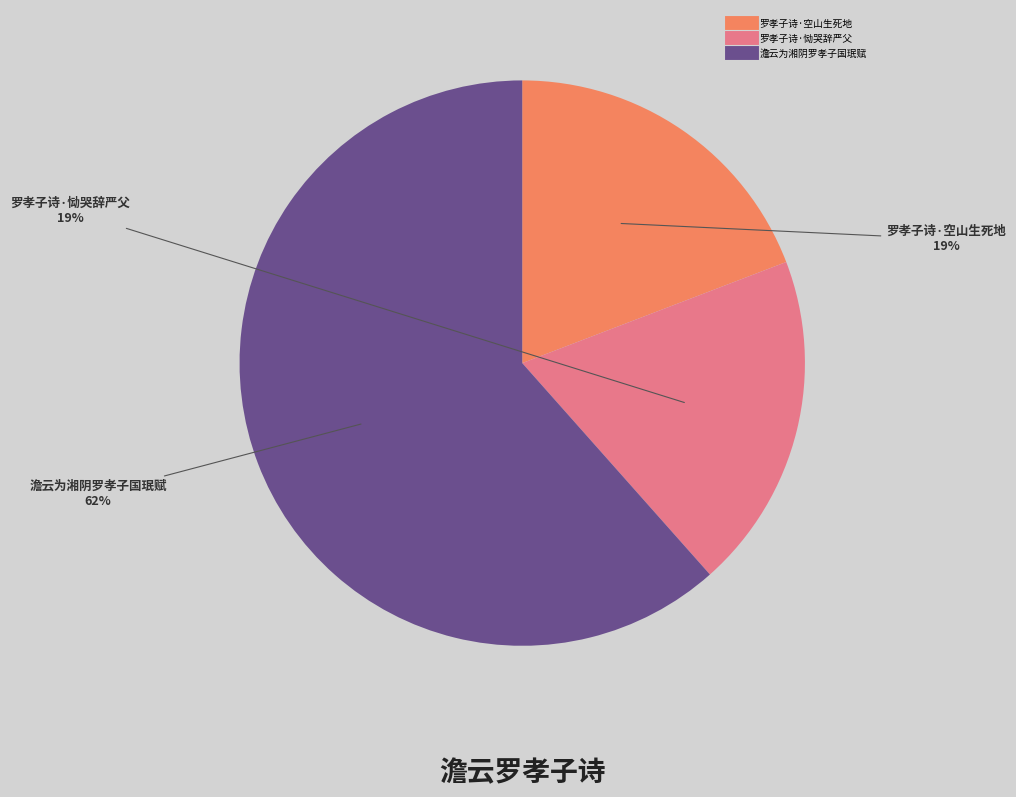

What is the majority slice?

澹云为湘阴罗孝子国珉赋